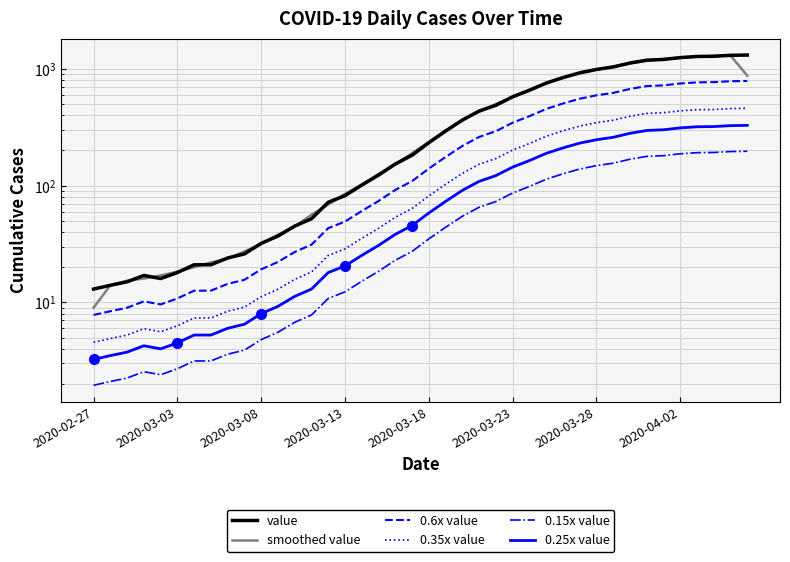

What is the lowest value of the 0.6x value series?

7.8